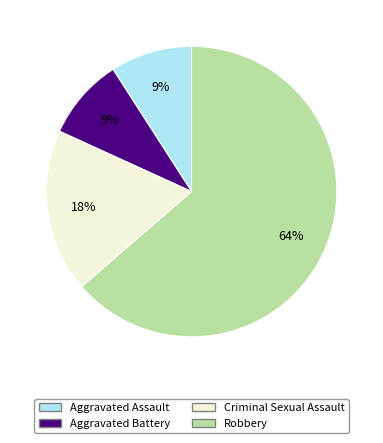

Which category accounts for the majority?

Robbery